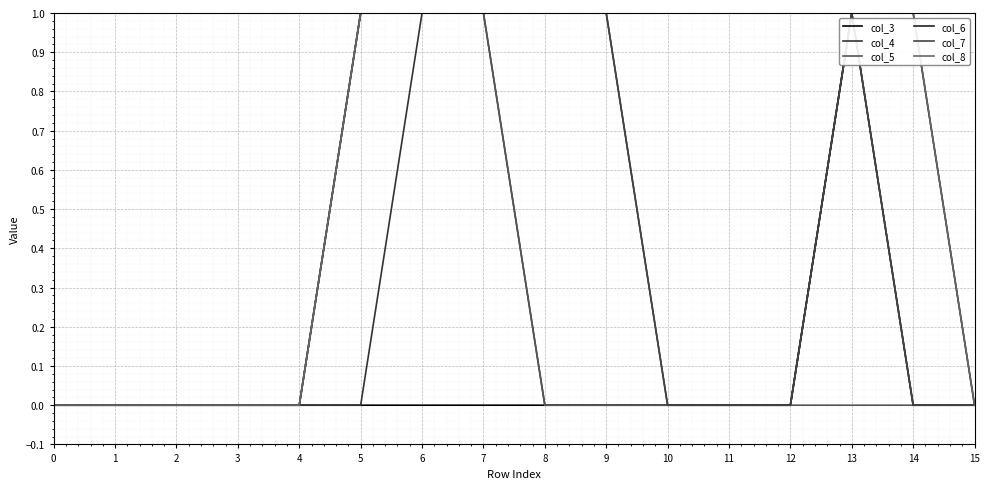

Which series has the largest total across all categories?

col_8